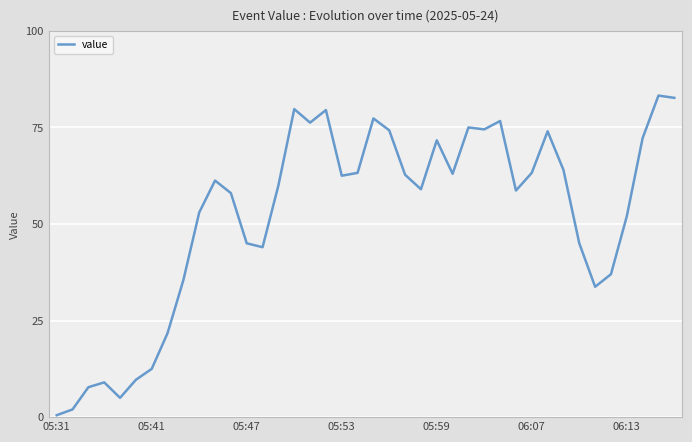

The chart shows a value of 10.2 at 05:47. True or false?

False